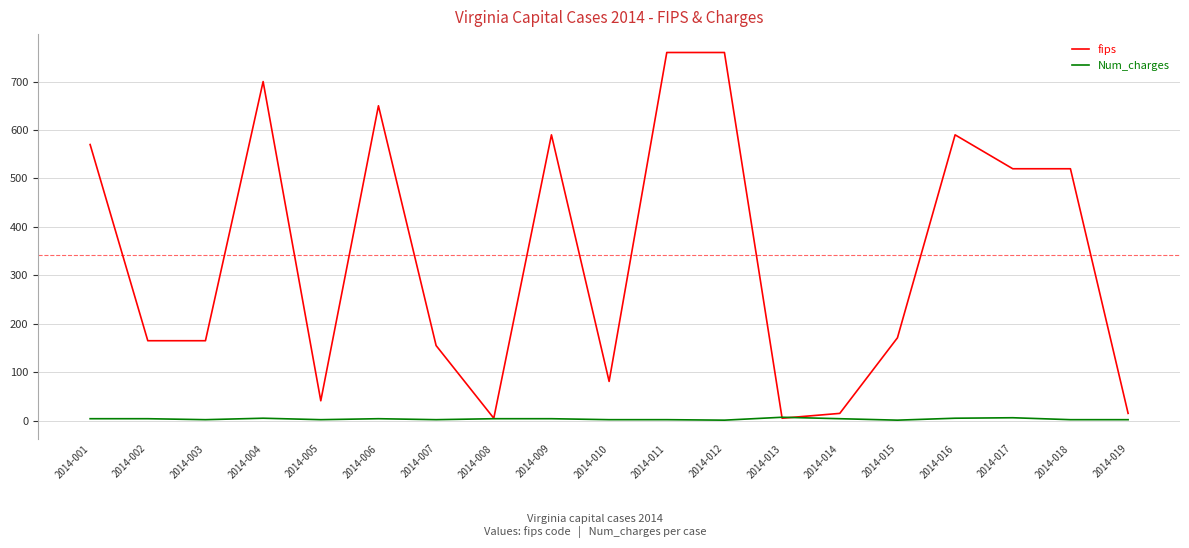

What are all the series names shown in the legend?

fips, Num_charges